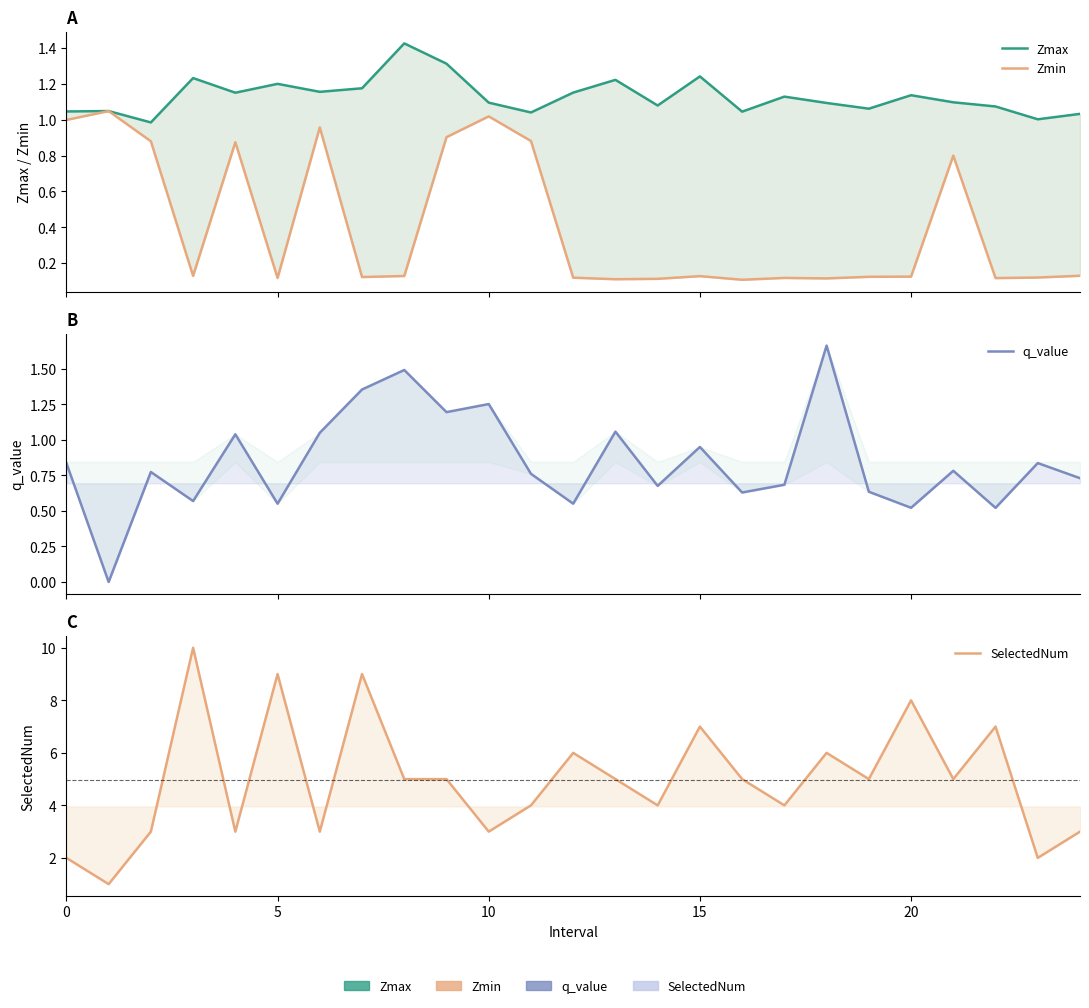

True or false: SelectedNum and Zmax intersect in this chart.

True